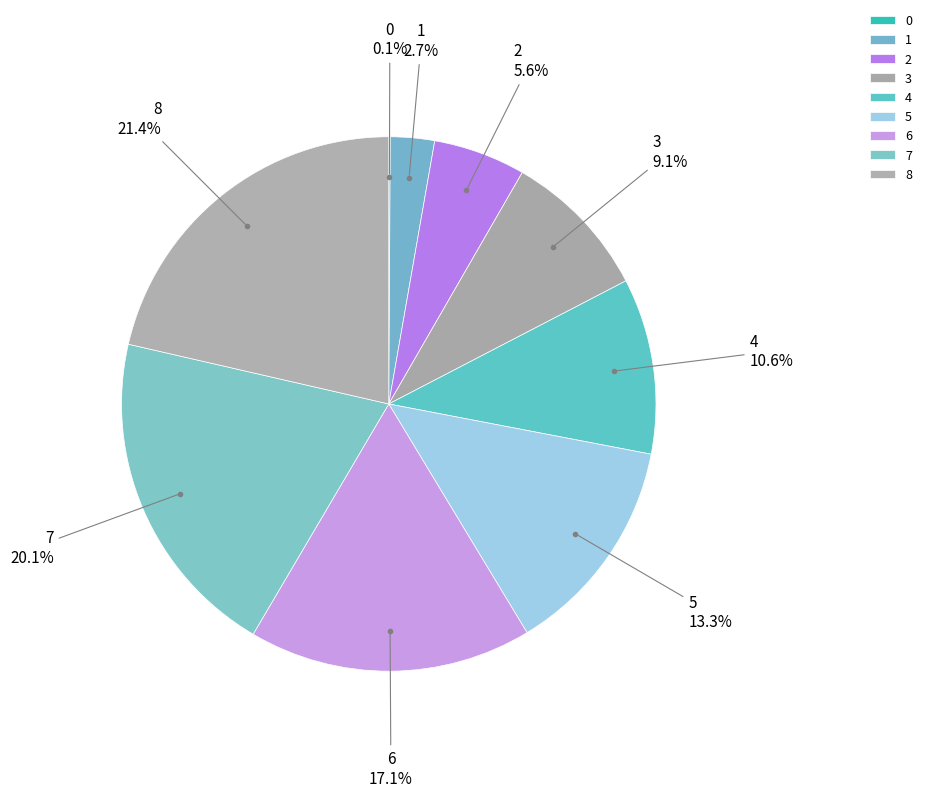

To the nearest percent, what percentage of the pie is 8?

21%